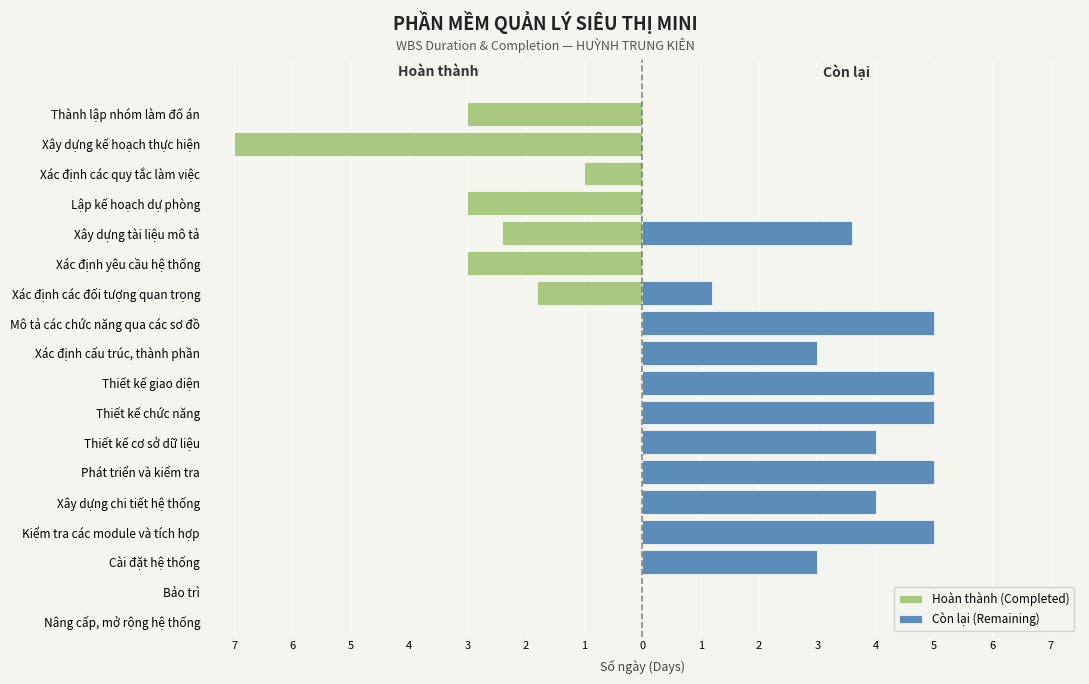

Which series changed the most between Thành lập nhóm làm đố án and Bảo trì?

Hoàn thành (Completed)